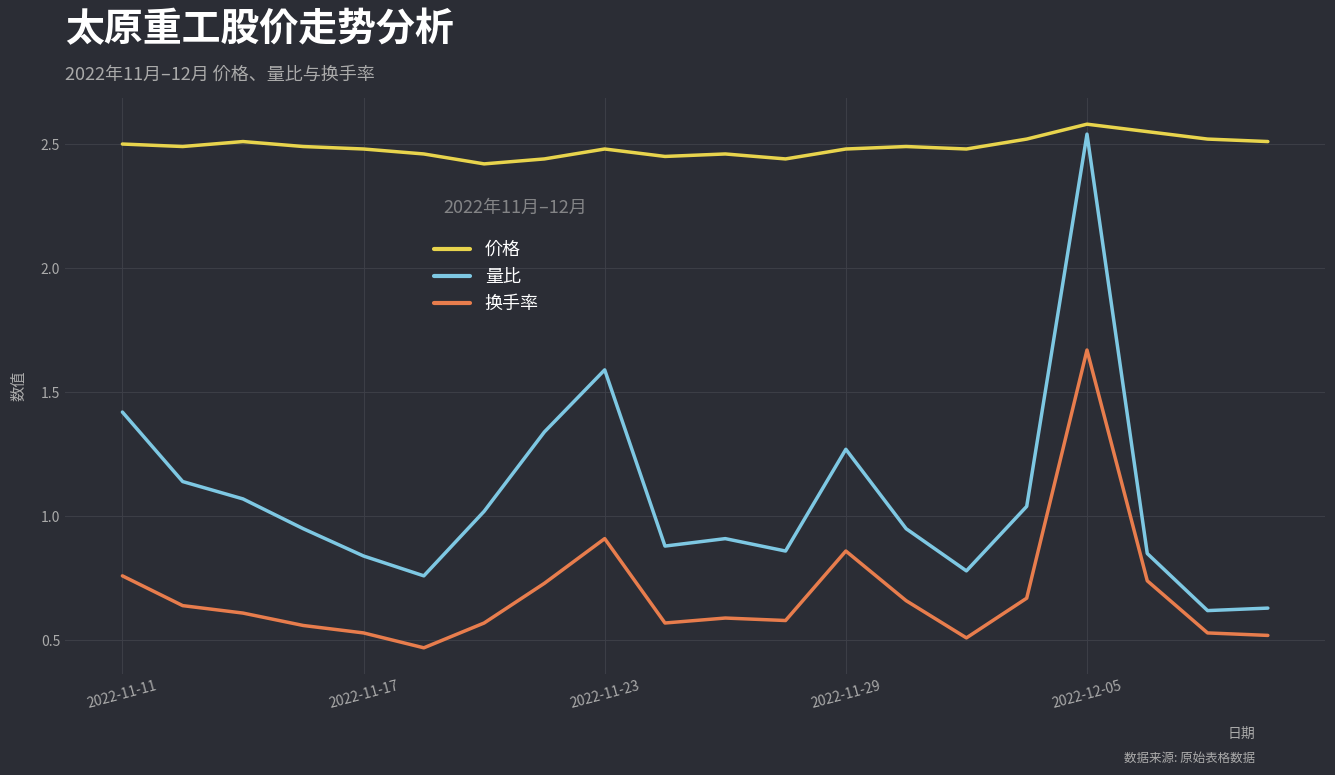

What is the maximum value shown in the chart?

2.6